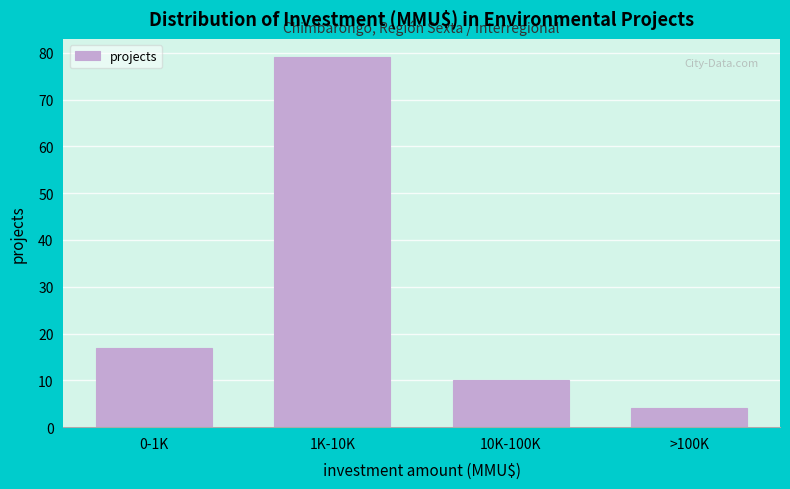

Reading left to right, transcribe all the data shown in this chart.

17	79	10	4